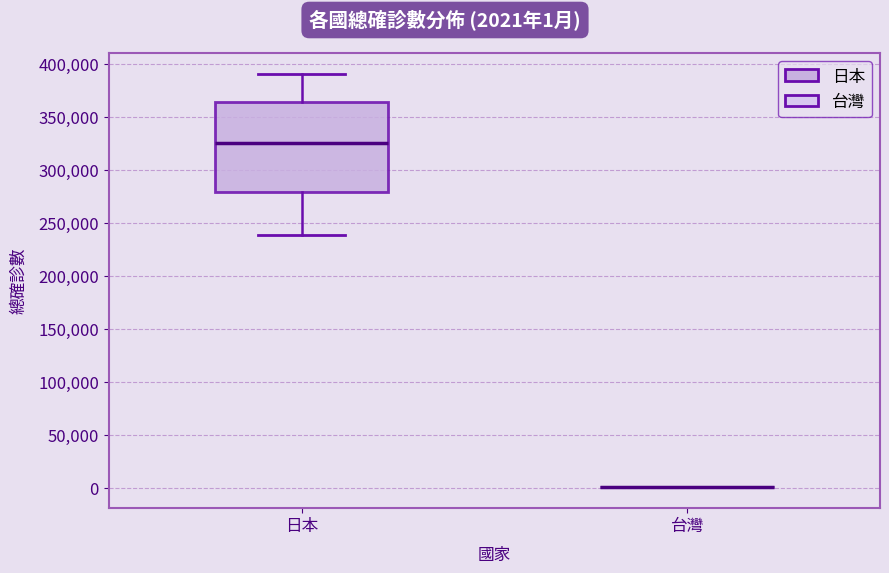

Reading left to right, read every box against the y-axis: the position of its median line, the range the box covers, and the ends of its whiskers. The values are not printed on the chart, so give them approximately, as read against the axis.

日本: median 325000, box 280000 to 365000, whiskers 240000 to 390000
台灣: box collapsed to a line at 0, whiskers 0 to 0